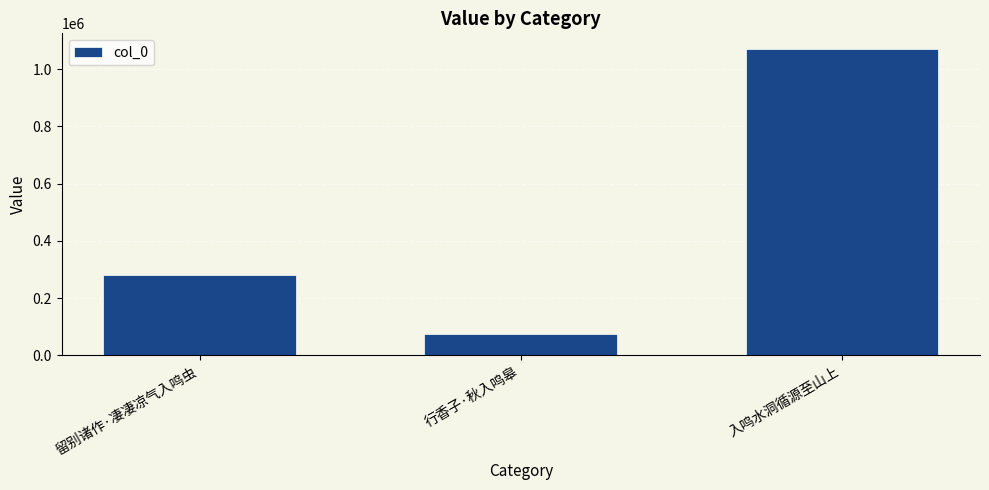

What is the maximum value shown in the chart?

1071721